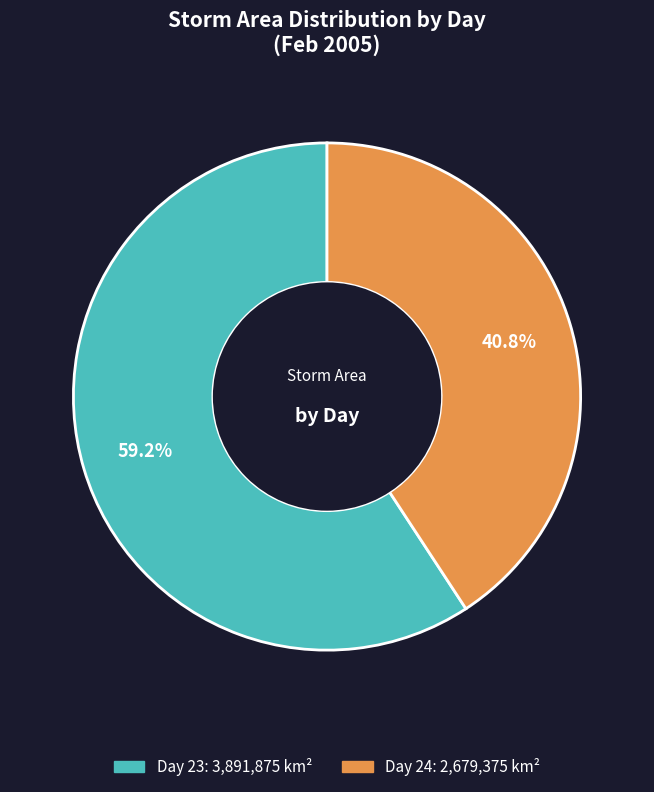

How many slices are in this pie chart?

2